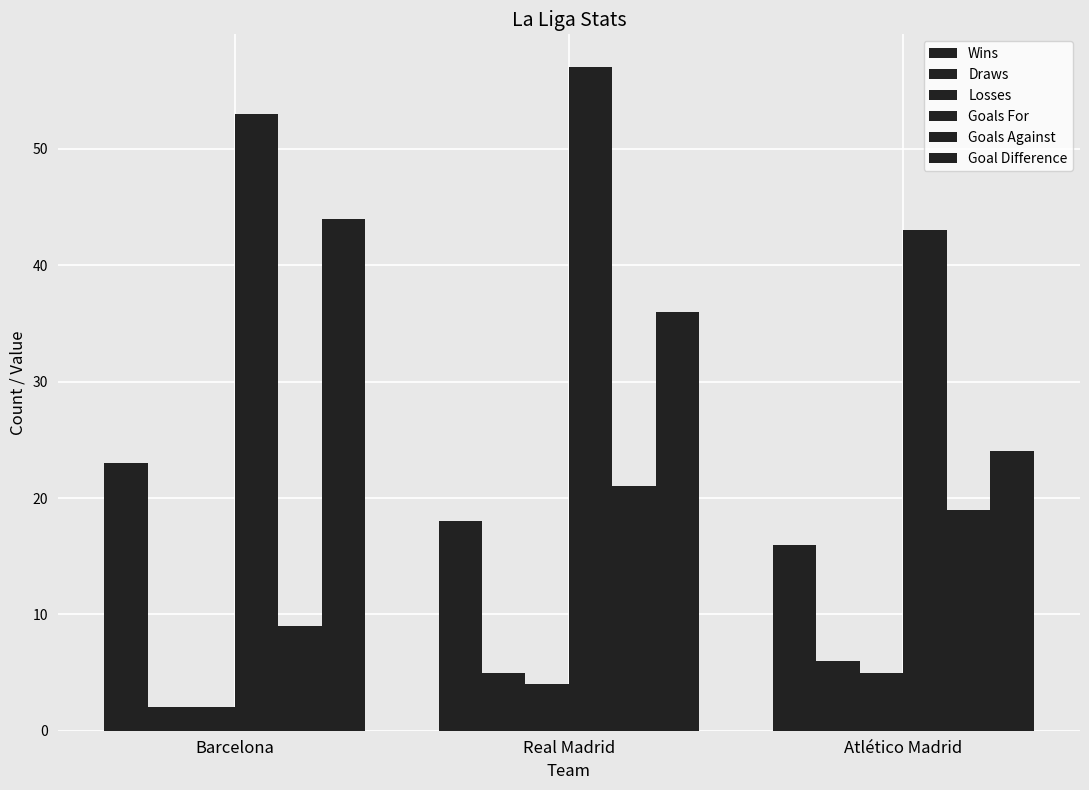

What is the average value of the Goal Difference series?

35